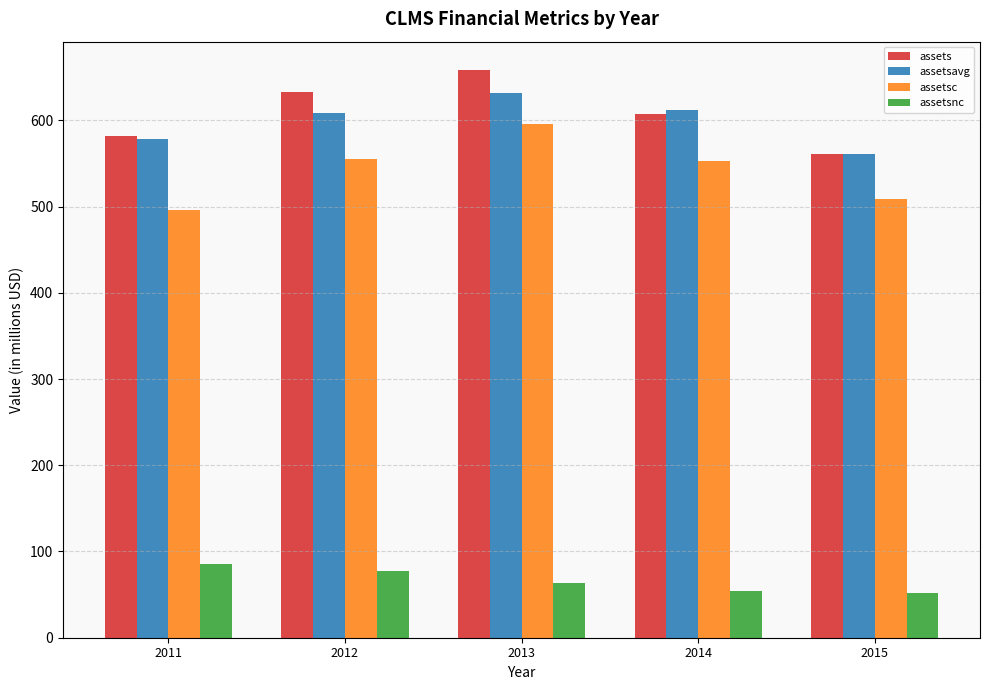

At which category is the sum across all series the highest?

2013